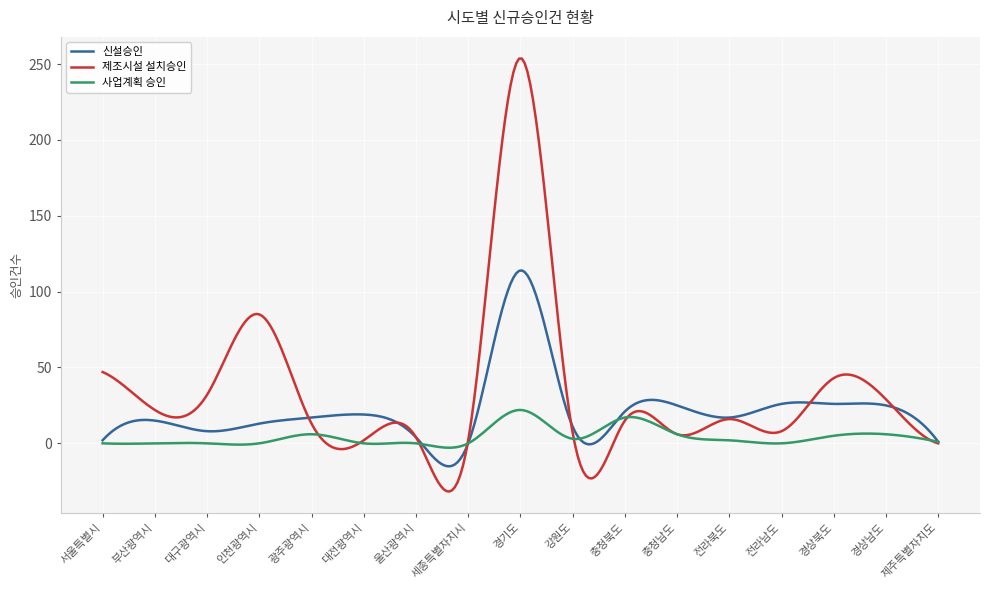

Rank the series by their maximum value, from highest to lowest.

제조시설 설치승인, 신설승인, 사업계획 승인